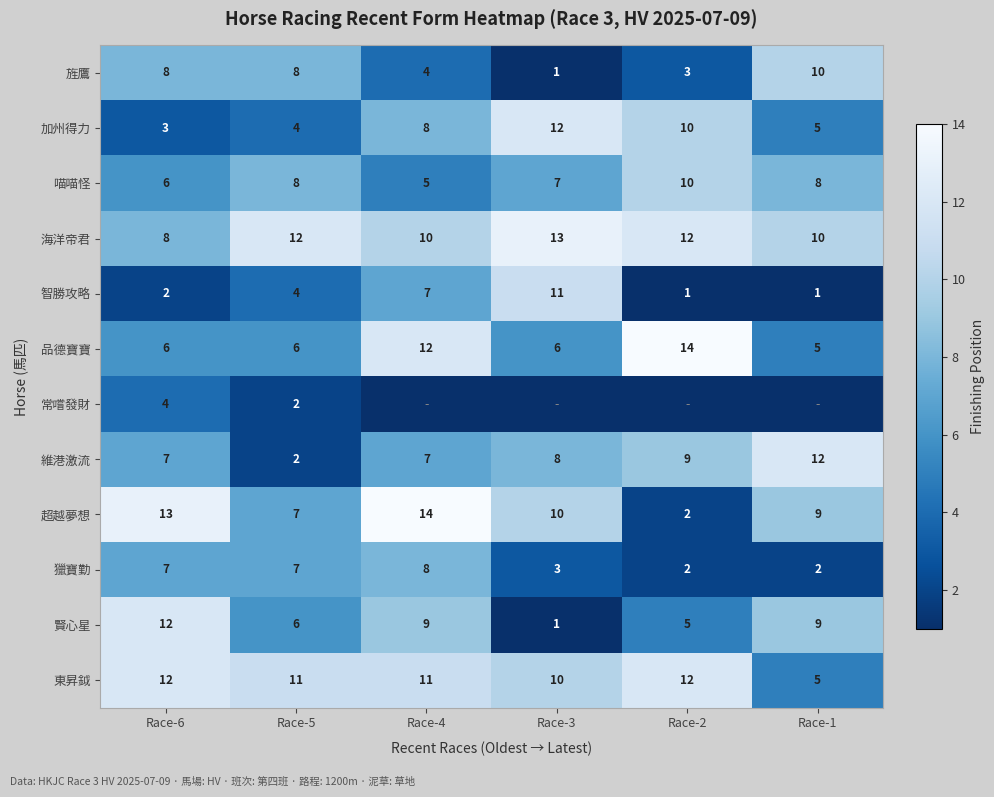

Which category has the highest value in the 喵喵怪 series?

Race-2